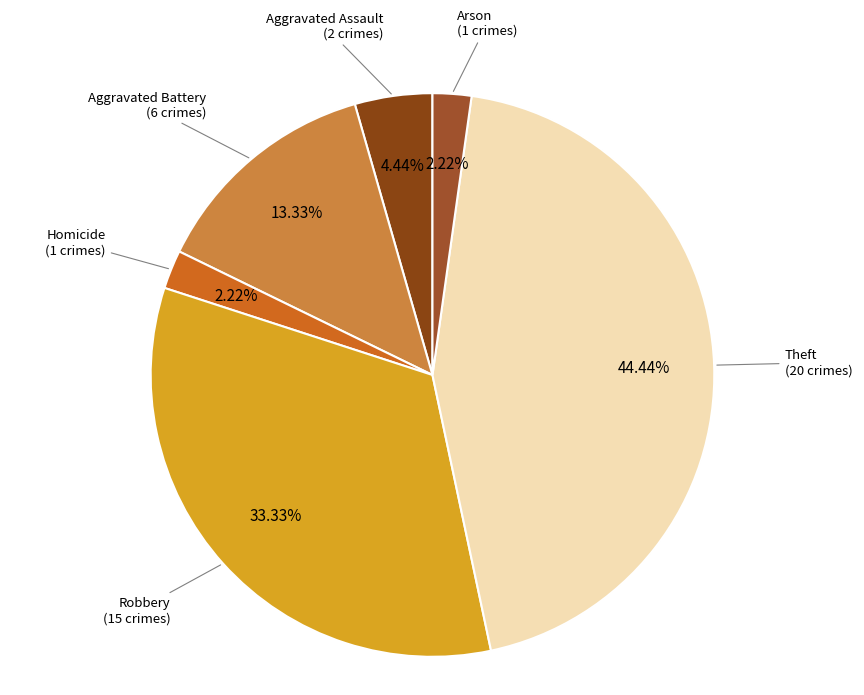

How many segments does this pie chart have?

6